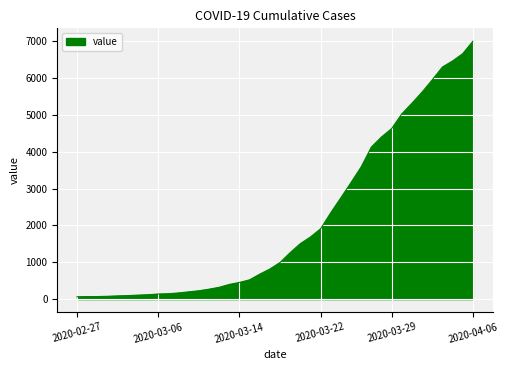

What is the maximum value shown in the chart?

6995